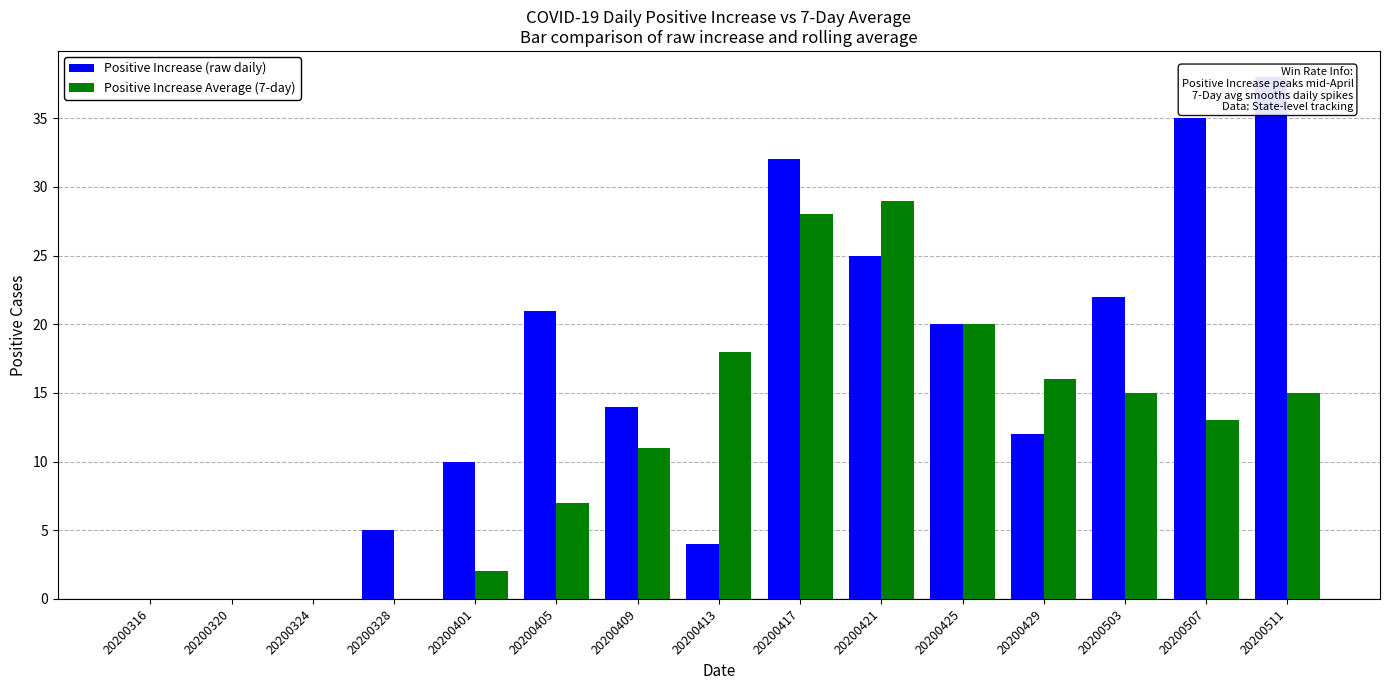

Which series has the largest range (max minus min)?

Positive Increase (raw daily)